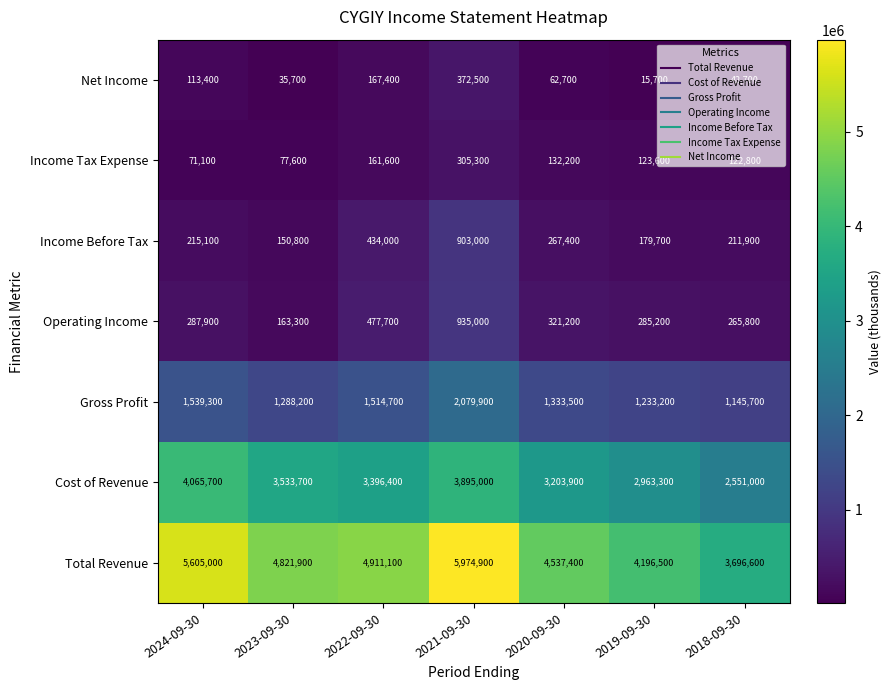

At which category is the sum across all series the highest?

2021-09-30